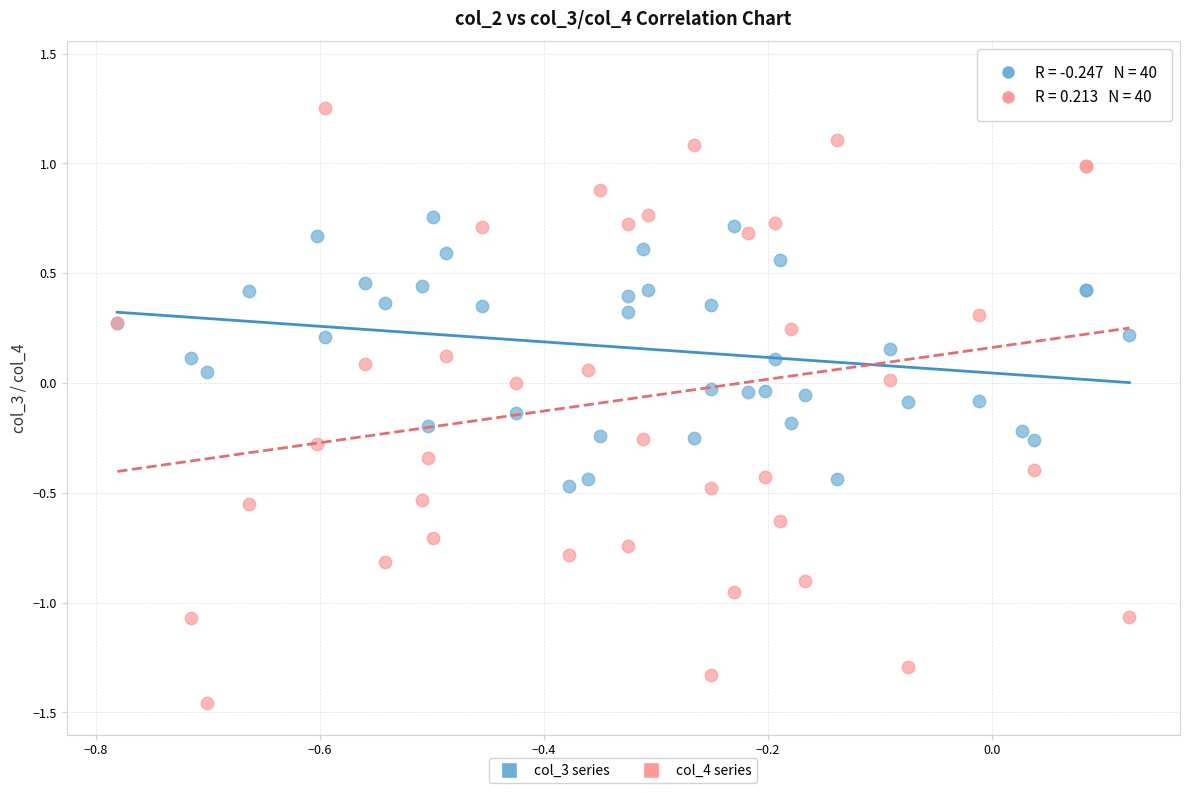

What is the X range (max minus min) for the scatter plot?

0.9